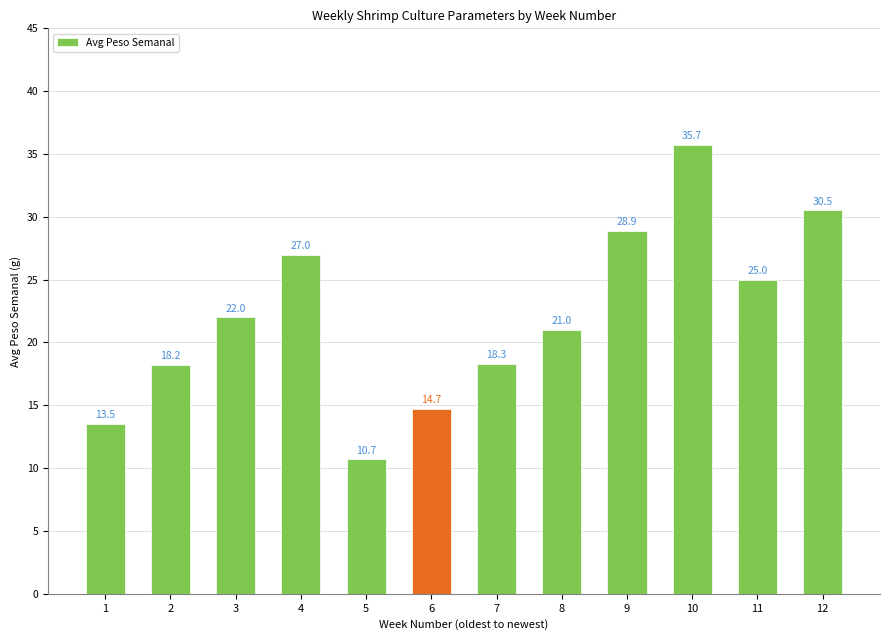

What is the greatest value displayed?

35.7